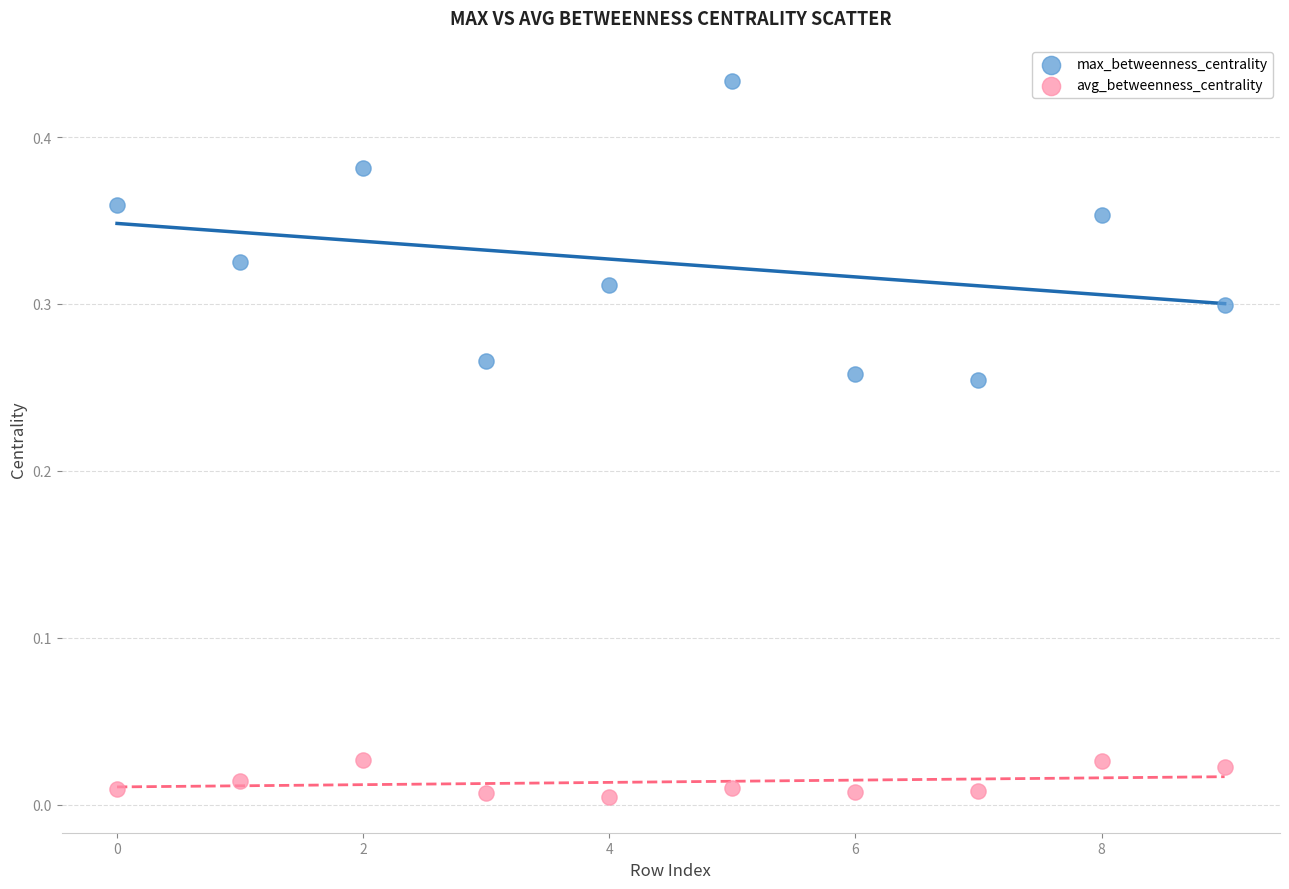

Which series has the widest spread of Y values?

max_betweenness_centrality